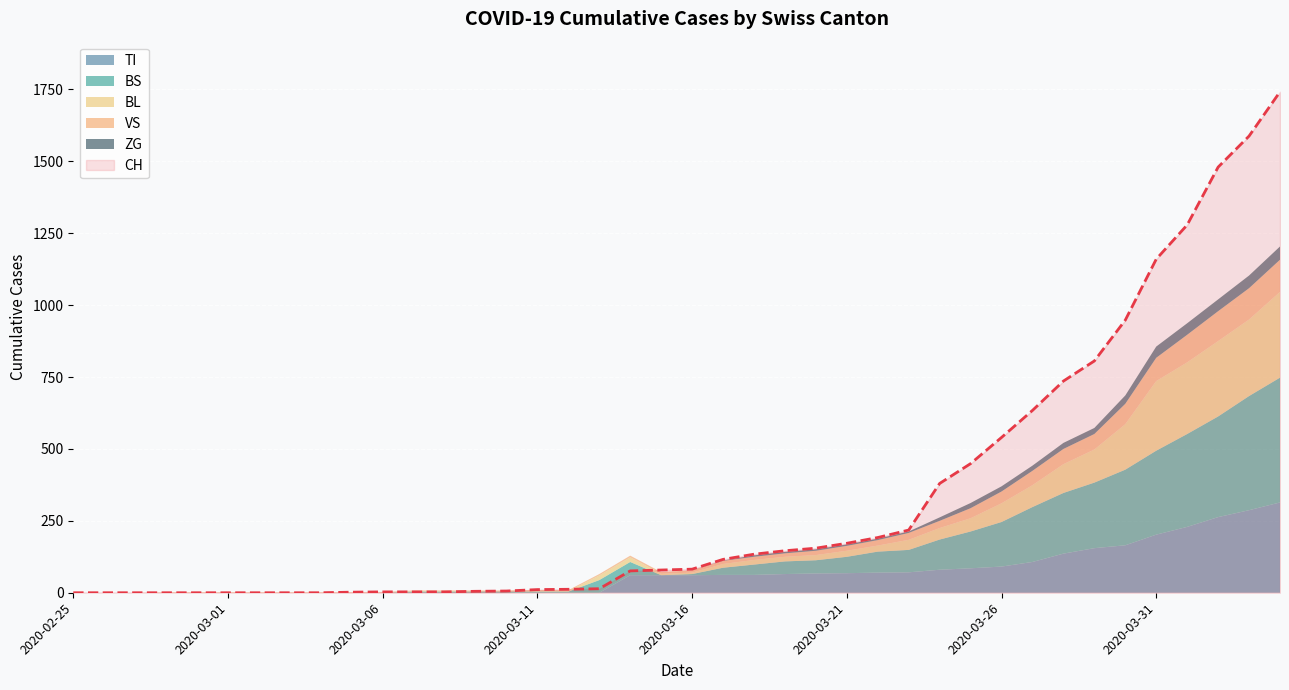

What is the sum of the BL values at 2020-04-03 and 2020-03-07?

268